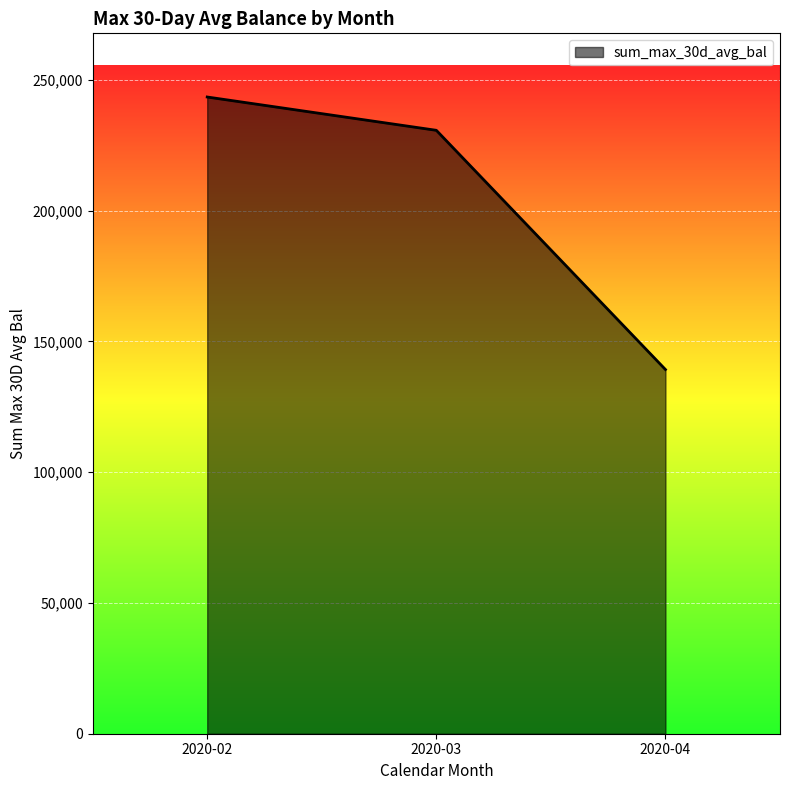

List the labels in order of value, smallest first.

2020-04, 2020-03, 2020-02